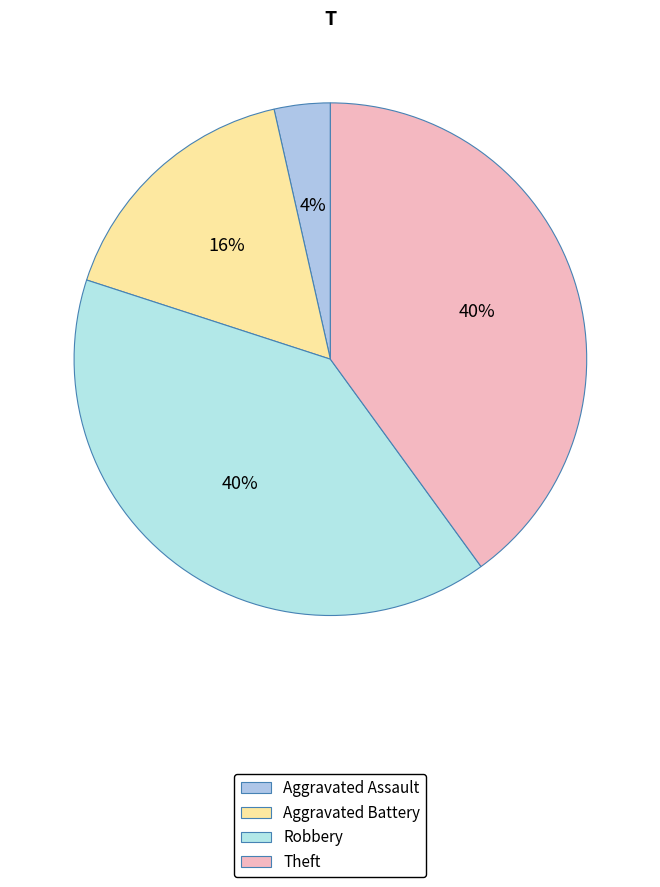

What percentage is NOT represented by Theft?

60.0%